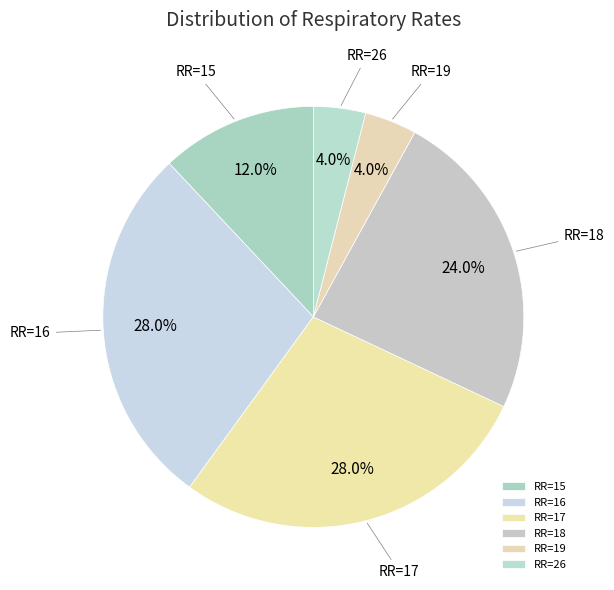

Is there a majority slice in this chart?

No